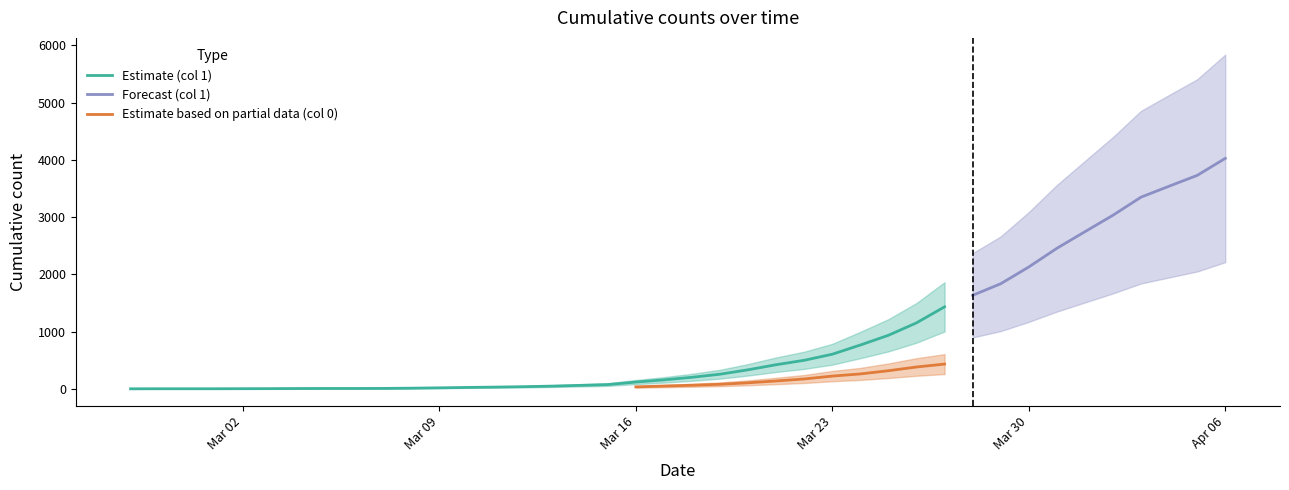

True or false: 1 has more than 2 interior local peaks.

False